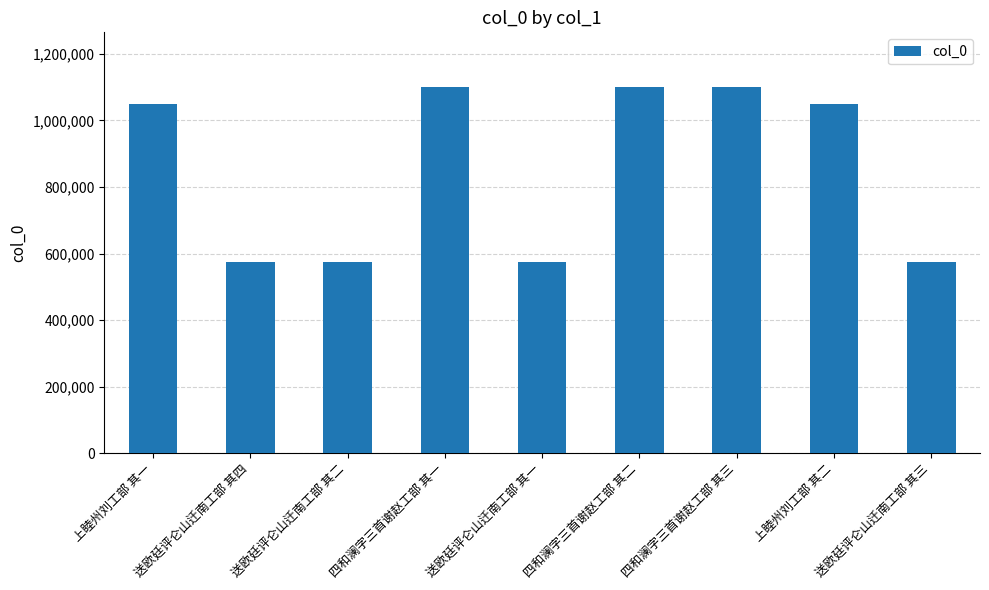

What value does the data have at 上睦州刘工部 其二?

1048491